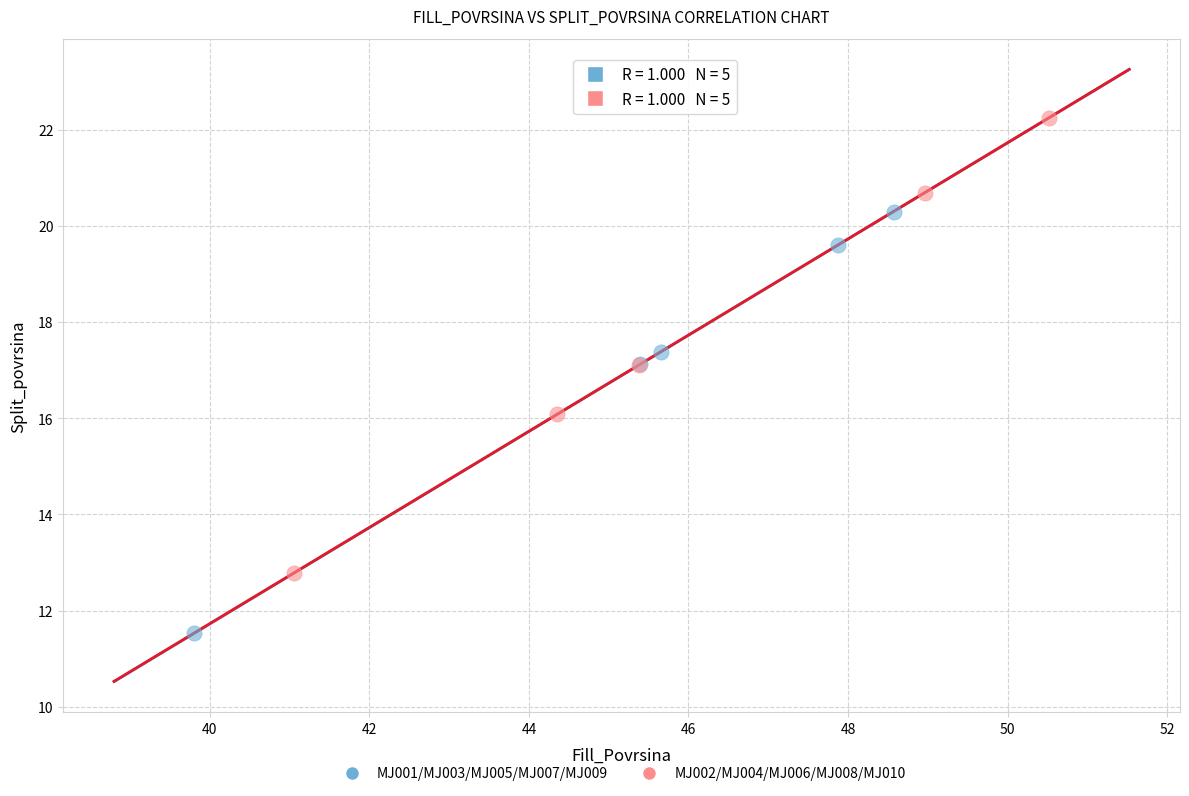

Which series has the largest Y range (max minus min)?

MJ002/MJ004/MJ006/MJ008/MJ010